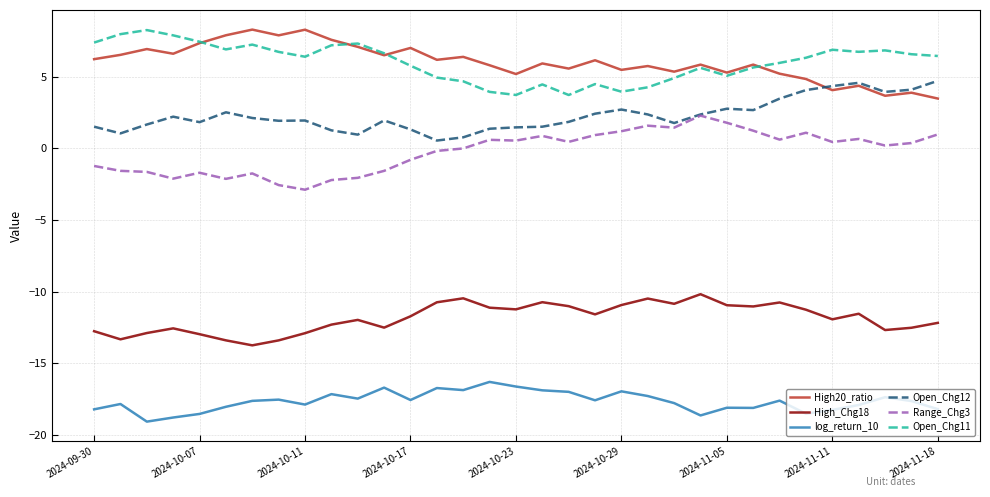

Does the chart display data point markers on the line(s)?

No